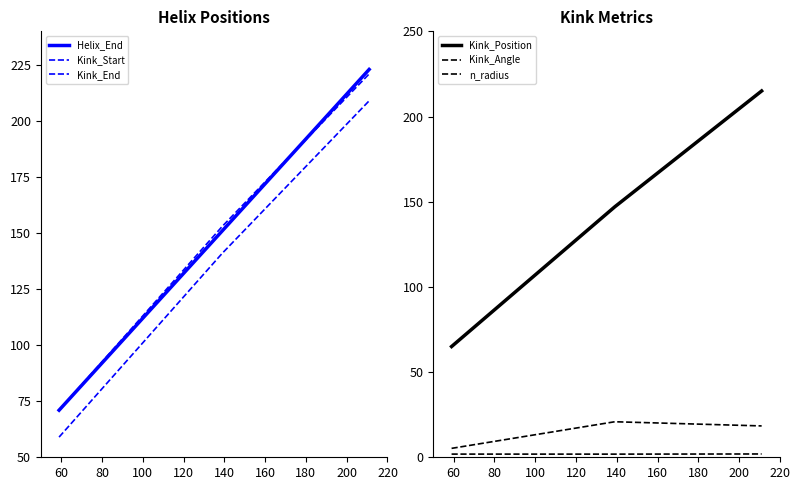

Reading left to right, extract all data points from this chart.

Helix_End: 71.0	151.0	223.0
Kink_Start: 59.0	141.0	209.0
Kink_End: 71.0	153.0	221.0
Kink_Position: 65.0	147.0	215.0
Kink_Angle: 5.2	20.9	18.4
n_radius: 1.9	1.8	1.9